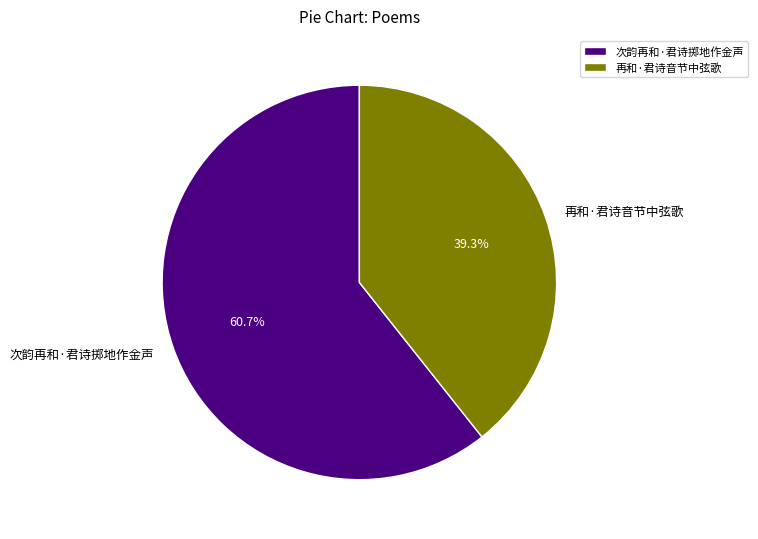

To the nearest percent, what percentage of the pie is 再和·君诗音节中弦歌?

39%